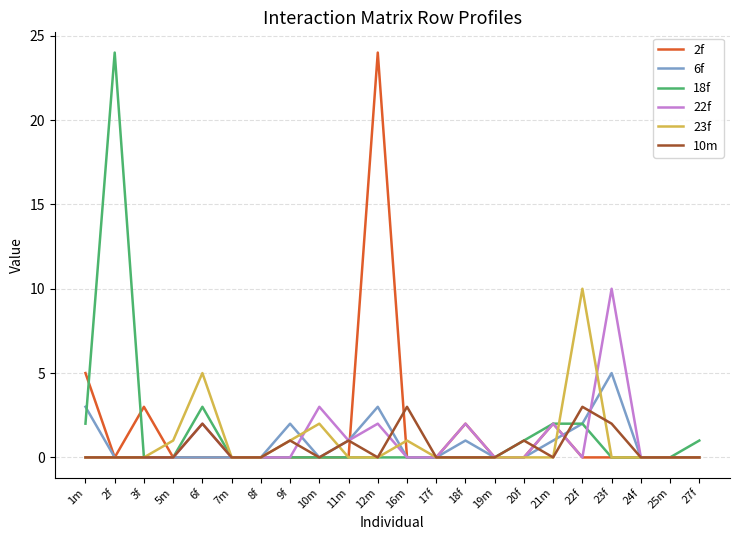

What position from the left is 2f?

2